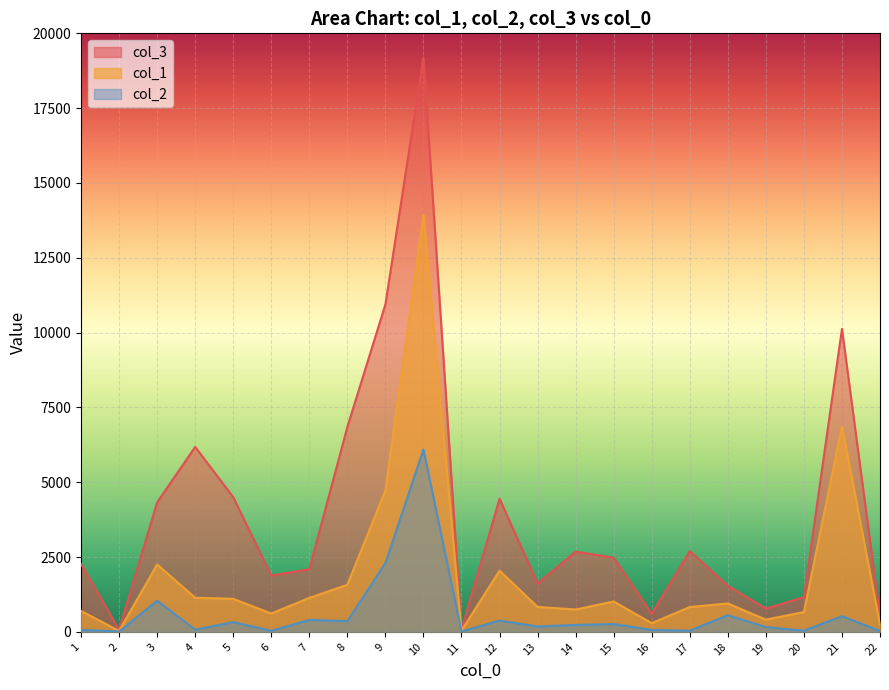

Is it true that col_1 equals 745.8 at 14?

True